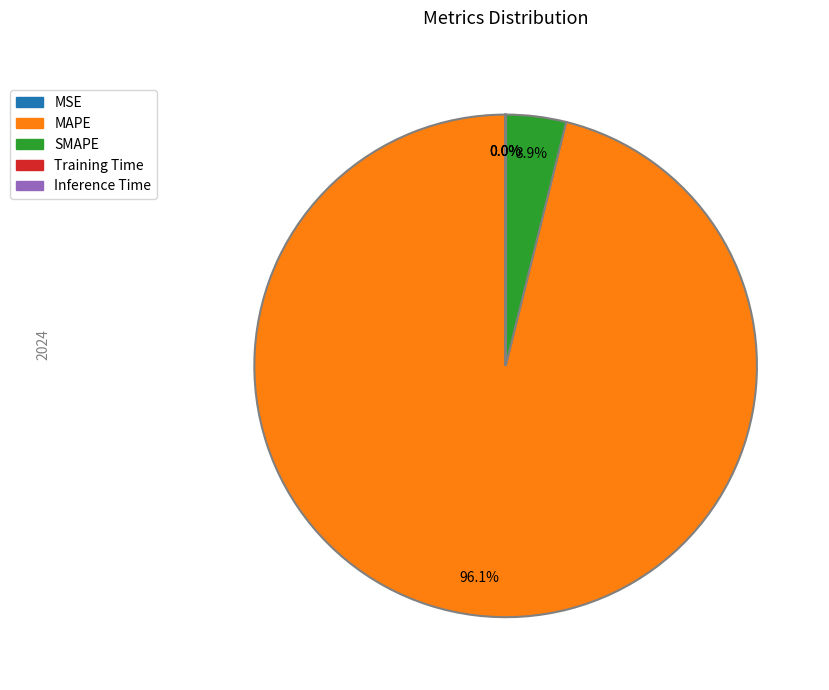

Is there a majority slice in this chart?

Yes